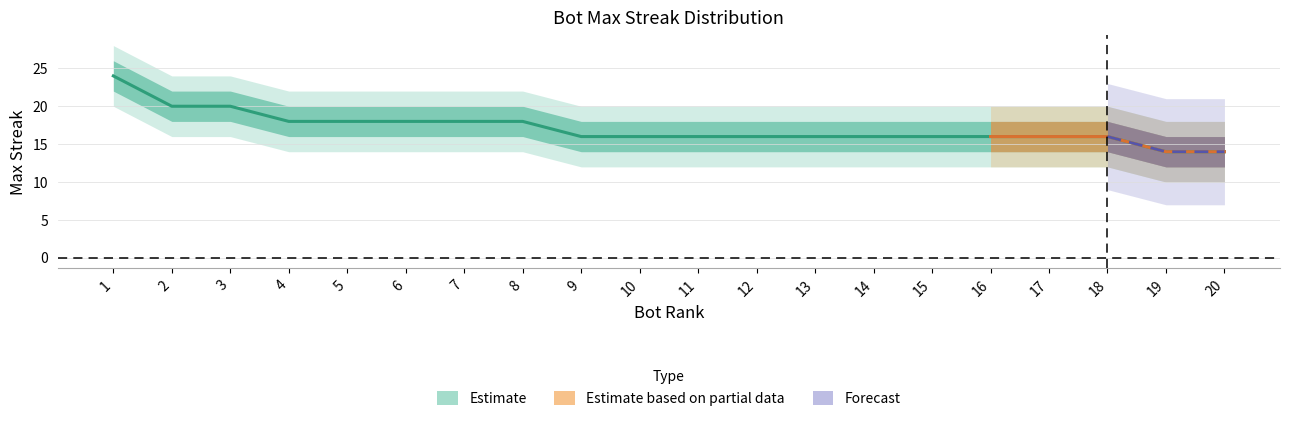

Which category has the lowest value across all series?

19